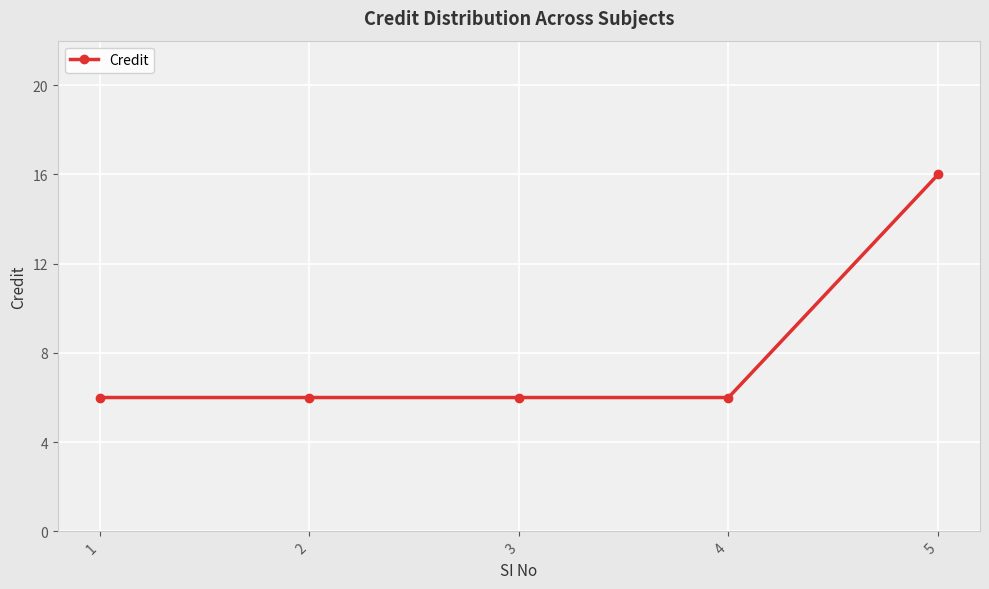

How many lines are shown in the chart?

1